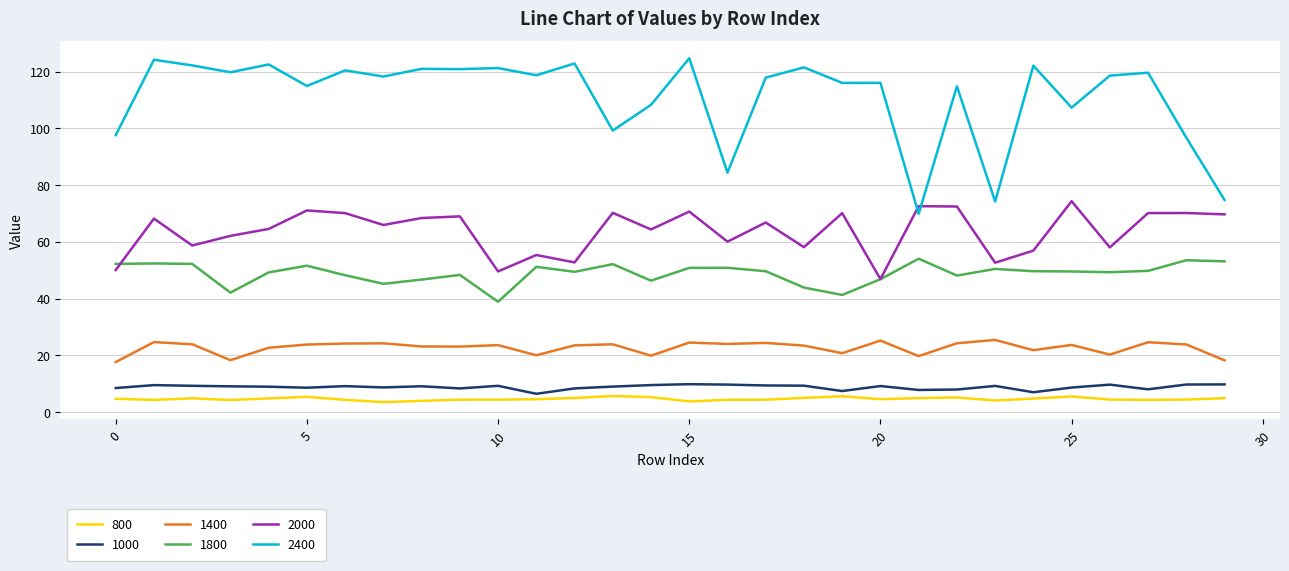

What is the difference between the maximum and minimum values in the 2400 series?

54.9